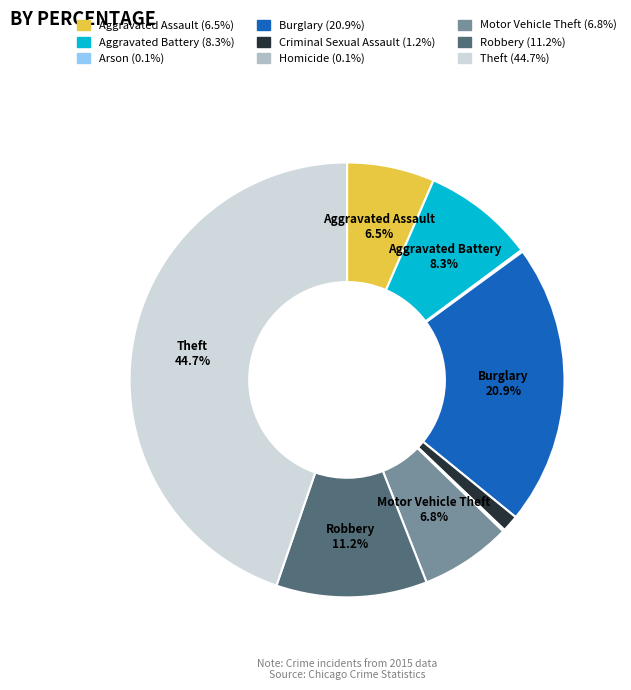

Does Aggravated Assault represent more than half of the total?

No